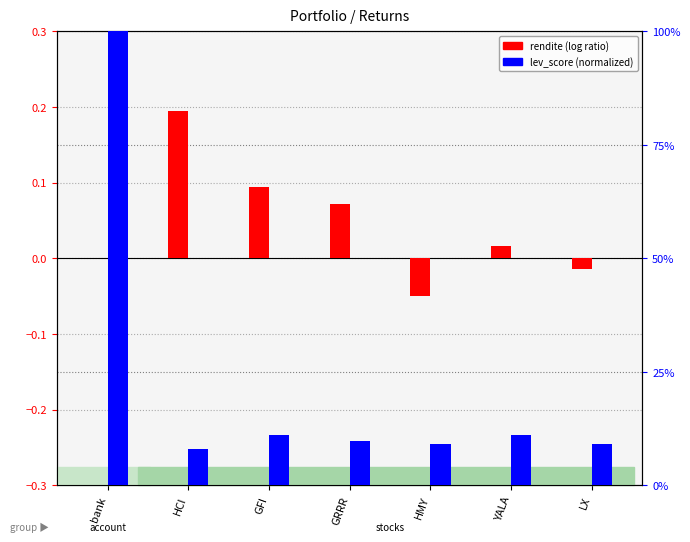

What is the spread (max minus min) of values at LX?

0.1